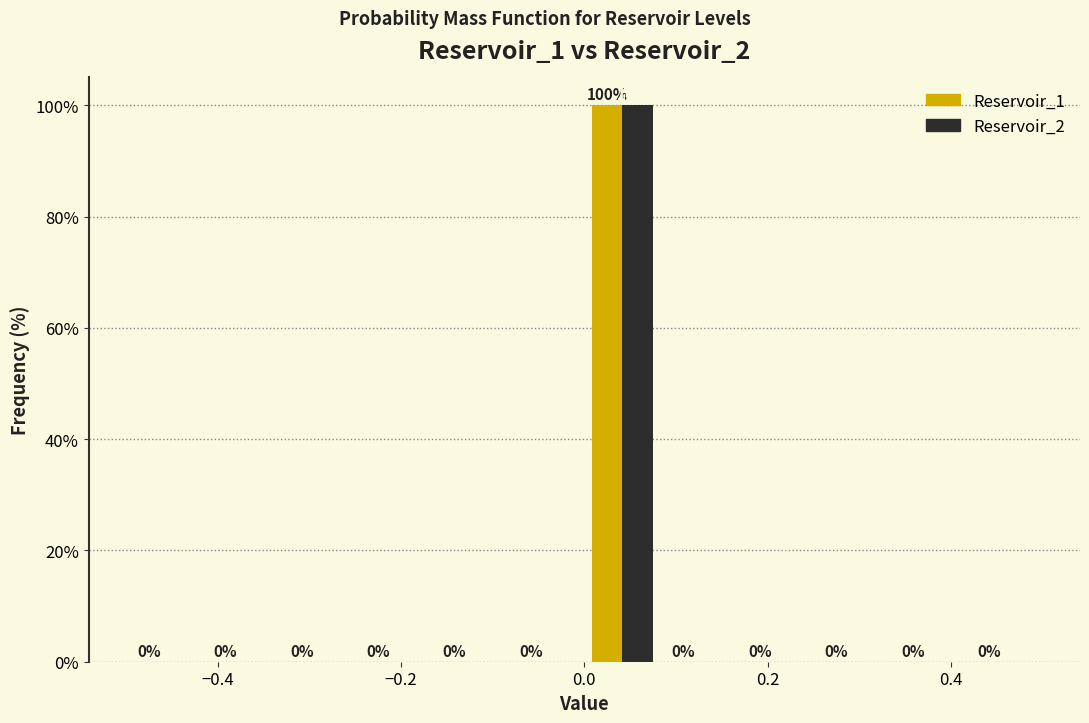

Reading left to right, list every range on the x-axis with the height of the bar of each series over it. The bar edges are not printed on the chart, so give them approximately, as read against the axis.

-0.50 to -0.42: Reservoir_1=0	Reservoir_2=0
-0.42 to -0.34: Reservoir_1=0	Reservoir_2=0
-0.34 to -0.24: Reservoir_1=0	Reservoir_2=0
-0.24 to -0.16: Reservoir_1=0	Reservoir_2=0
-0.16 to -0.08: Reservoir_1=0	Reservoir_2=0
-0.08 to 0.00: Reservoir_1=0	Reservoir_2=0
0.00 to 0.08: Reservoir_1=100	Reservoir_2=100
0.08 to 0.16: Reservoir_1=0	Reservoir_2=0
0.16 to 0.26: Reservoir_1=0	Reservoir_2=0
0.26 to 0.34: Reservoir_1=0	Reservoir_2=0
0.34 to 0.42: Reservoir_1=0	Reservoir_2=0
0.42 to 0.50: Reservoir_1=0	Reservoir_2=0